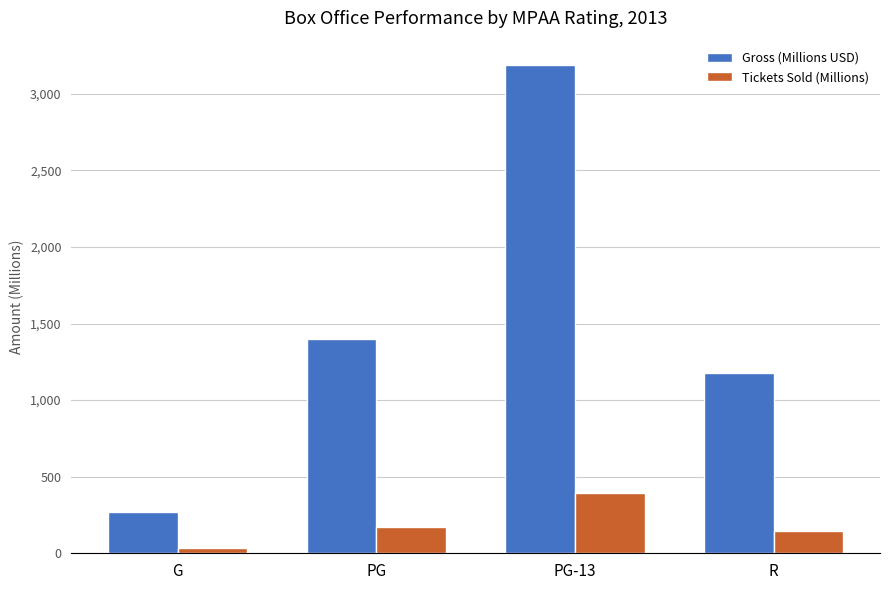

Count the number of data series in this chart.

2